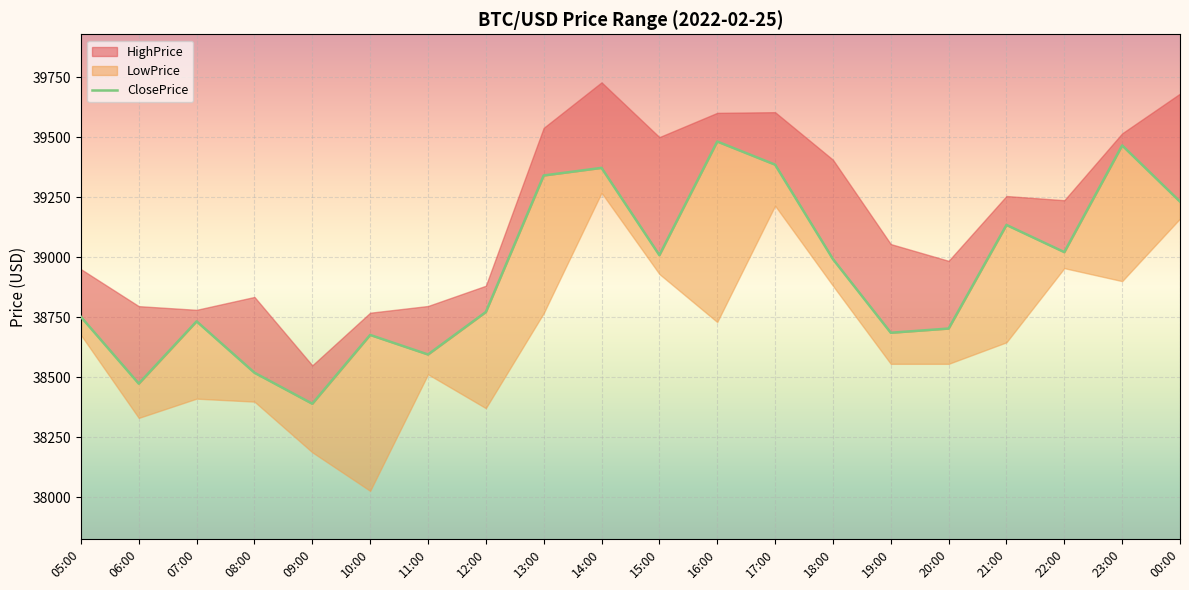

How many values exceed 38992?

10